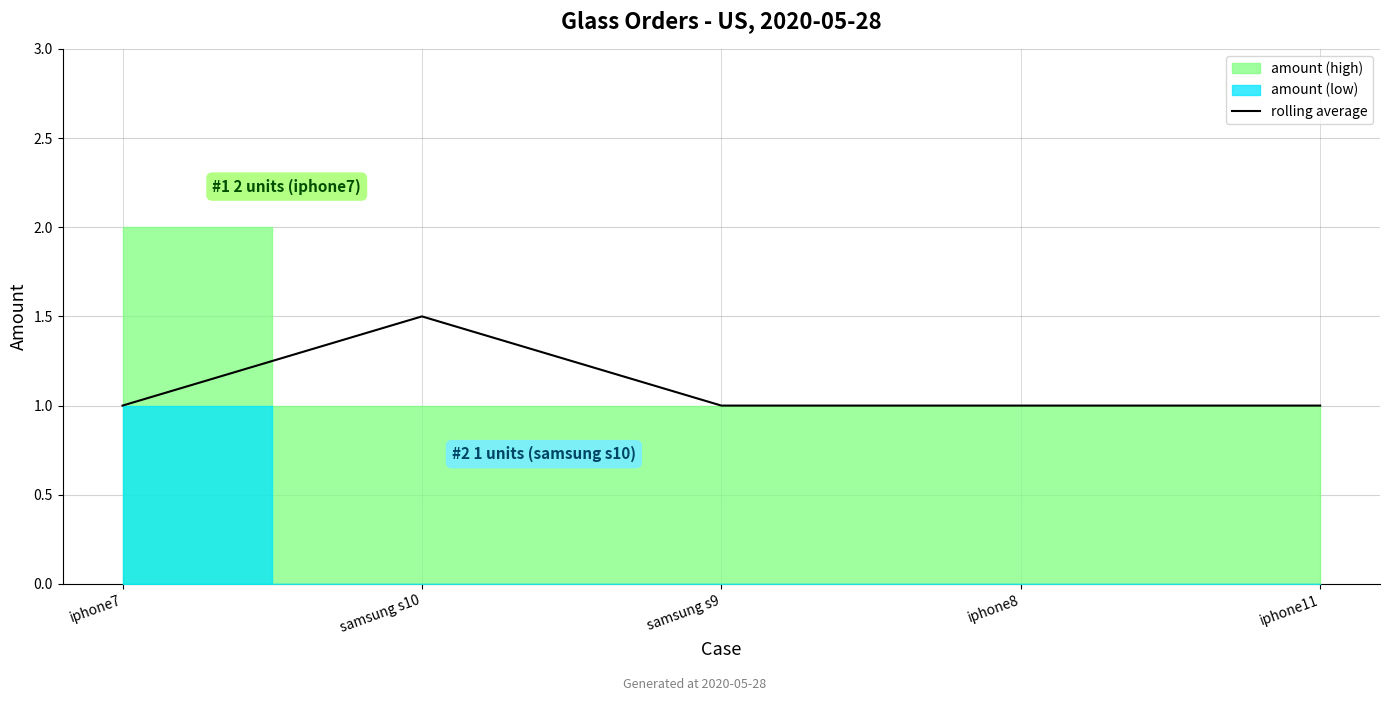

How many lines are shown in the chart?

1